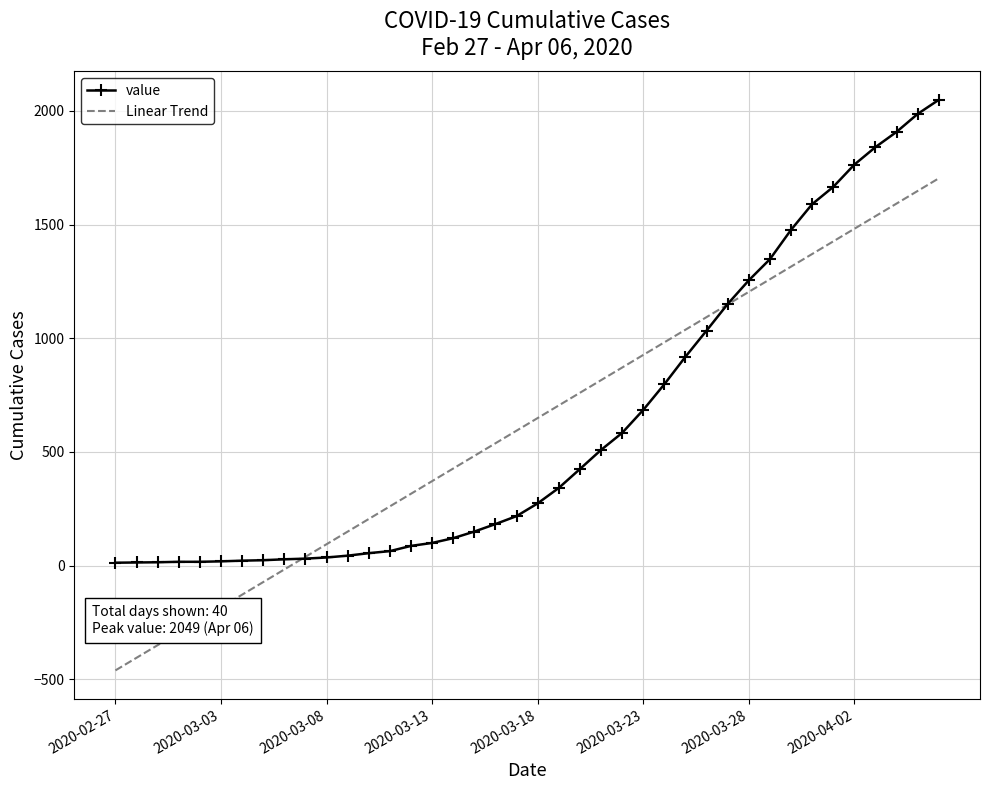

What is the highest value of the Linear Trend series?

1703.7